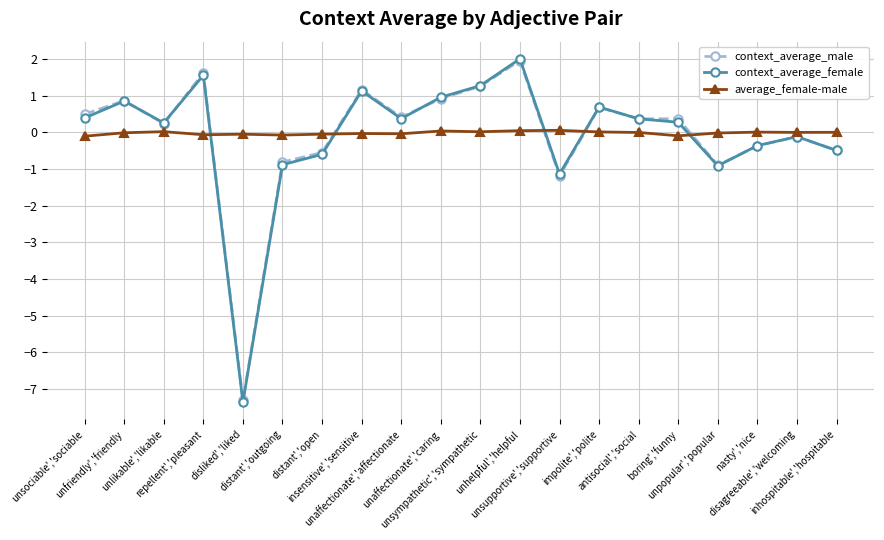

Which series ends up on top after the final intersection of context_average_male and context_average_female?

context_average_female